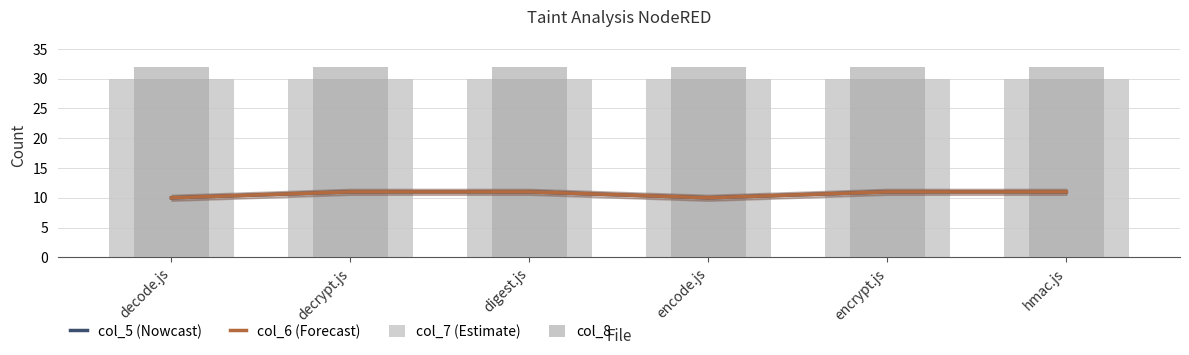

Reading left to right, transcribe all the data shown in this chart.

col_5: decode.js=10	decrypt.js=11	digest.js=11	encode.js=10	encrypt.js=11	hmac.js=11
col_6: decode.js=10	decrypt.js=11	digest.js=11	encode.js=10	encrypt.js=11	hmac.js=11
col_7: decode.js=30	decrypt.js=30	digest.js=30	encode.js=30	encrypt.js=30	hmac.js=30
col_8: decode.js=32	decrypt.js=32	digest.js=32	encode.js=32	encrypt.js=32	hmac.js=32